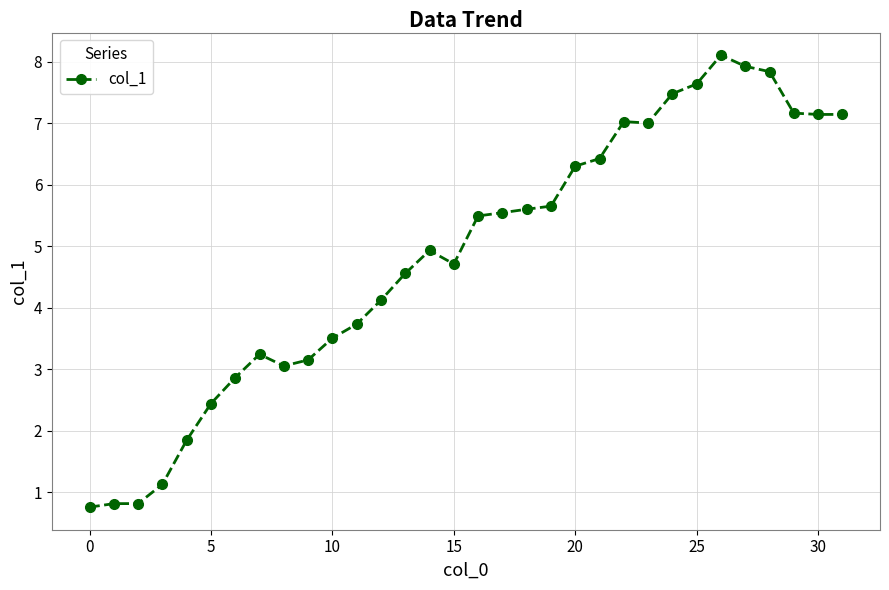

Is this an area chart (filled region under the line)?

No